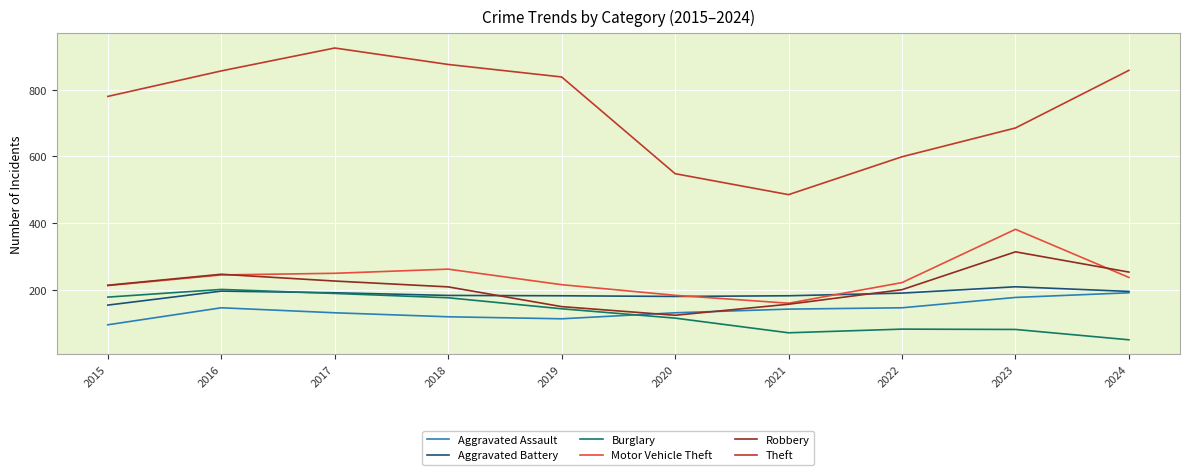

True or false: Motor Vehicle Theft and Burglary intersect in this chart.

False